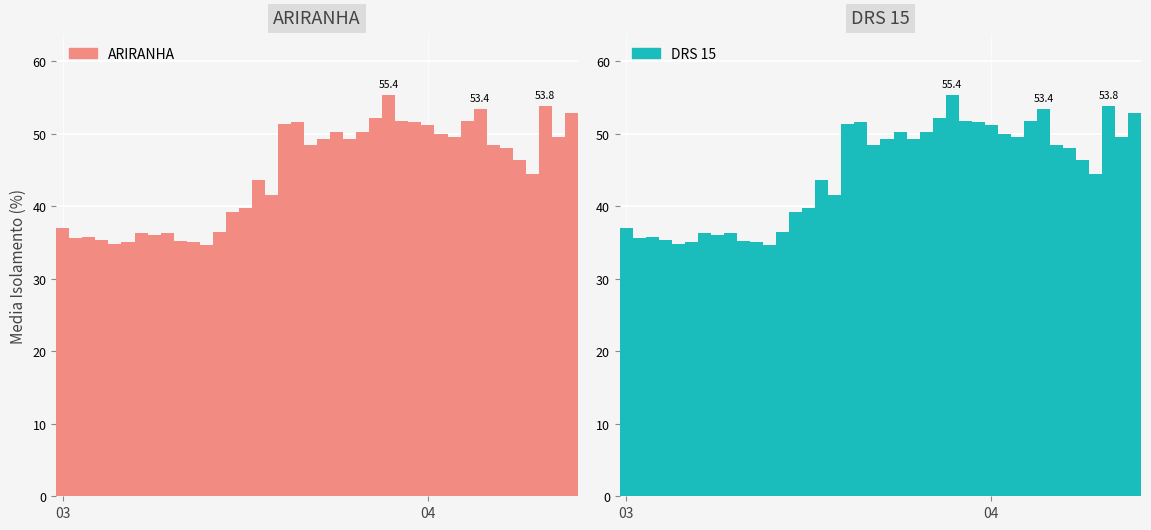

How many bars are there in each group?

2